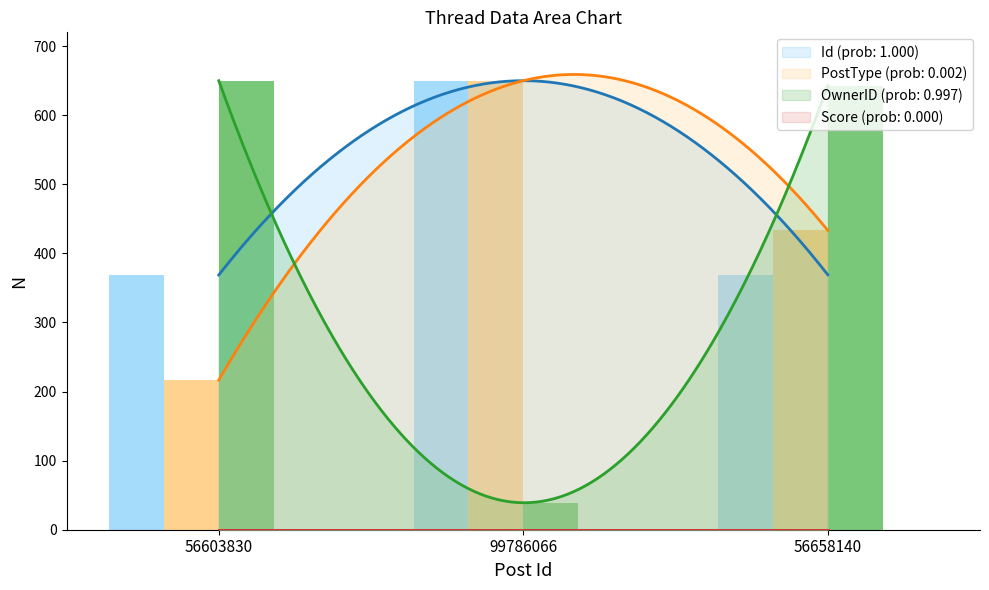

The PostType series shows 216.7 at 56603830. True or false?

True